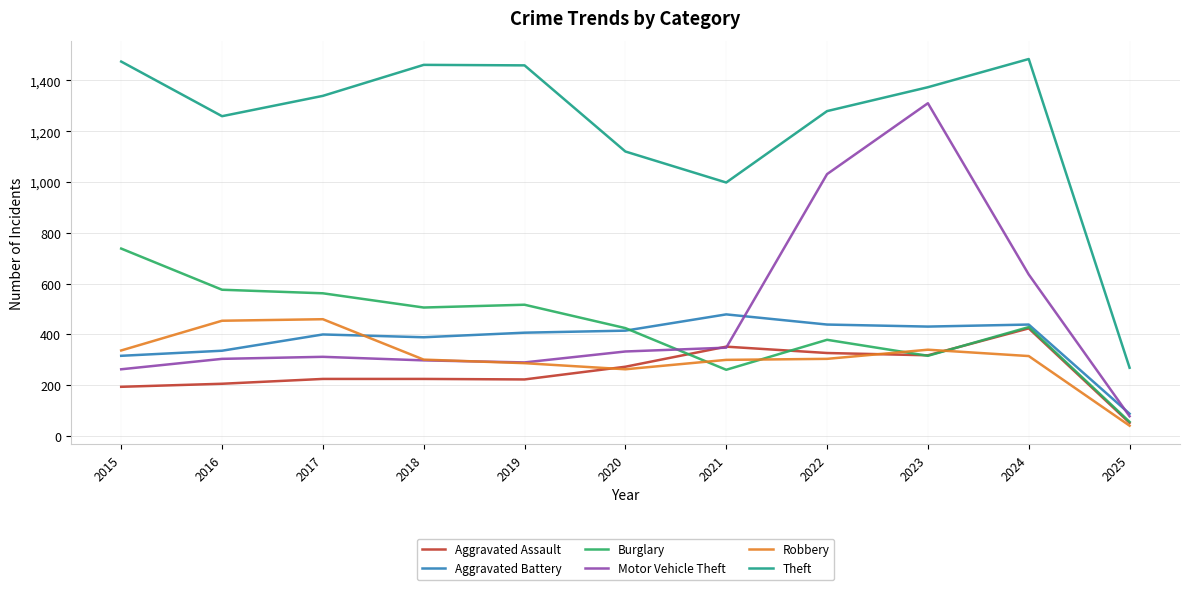

Does the chart have visible grid lines?

Yes